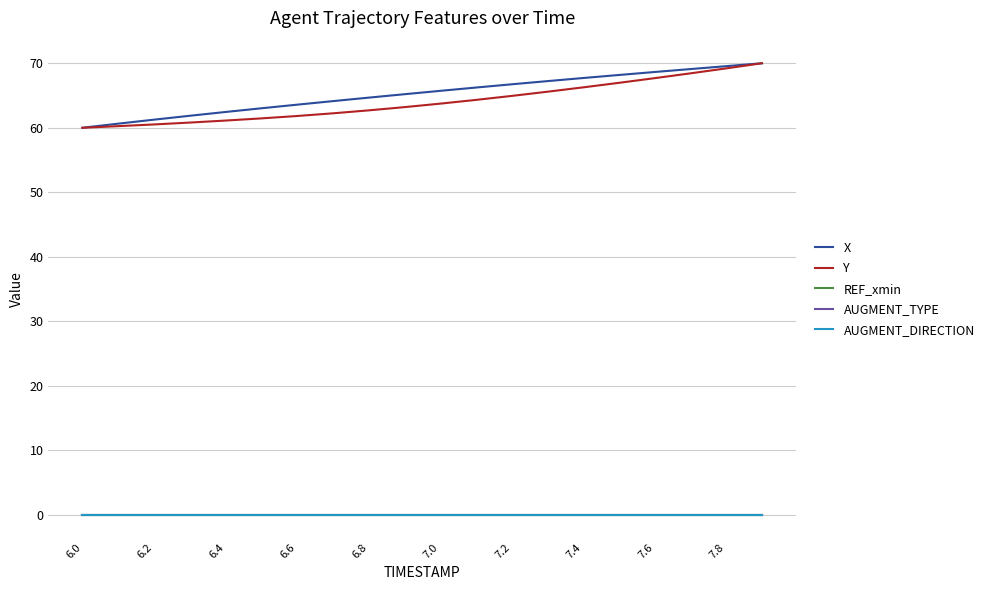

Which series has the largest range (max minus min)?

X